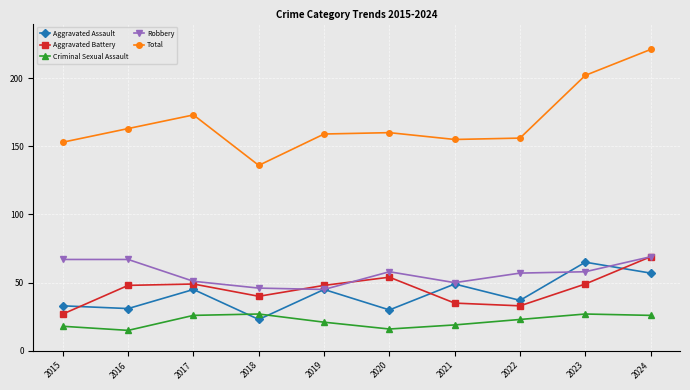

Which series has the widest spread of values?

Total